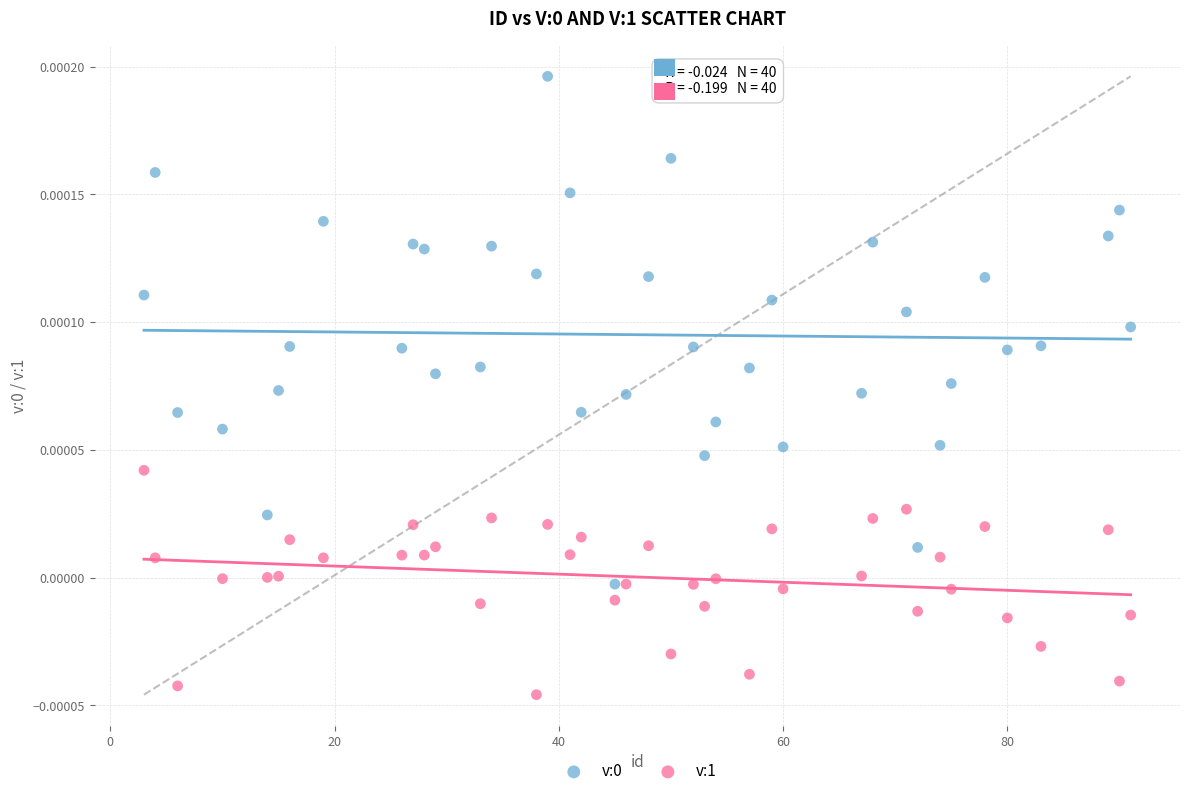

Which series contains the lowest Y value?

v:1